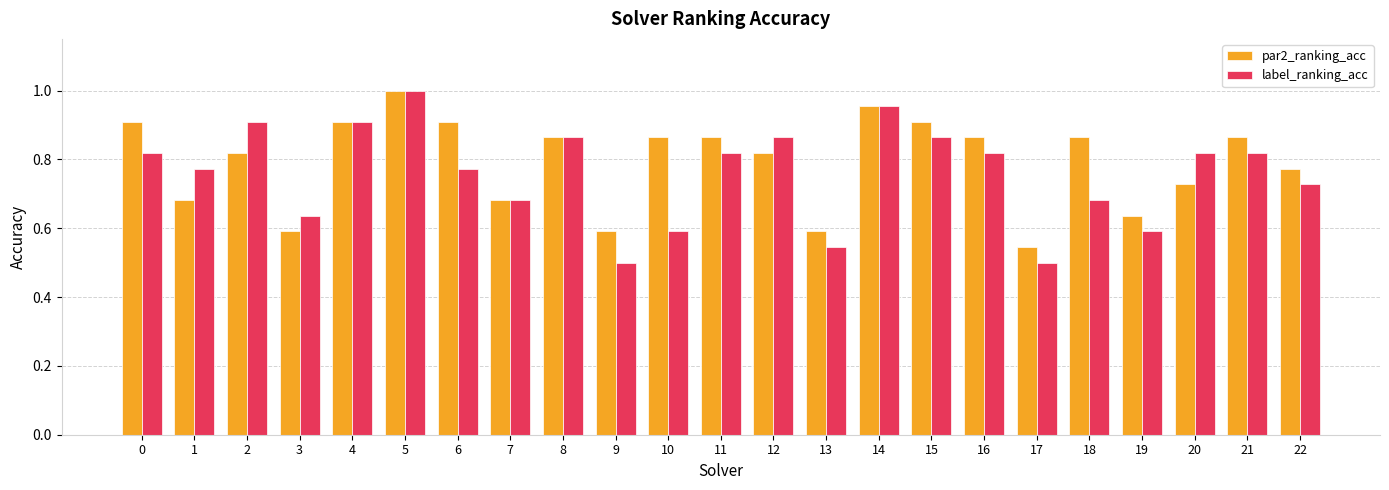

Are the bars horizontal?

No